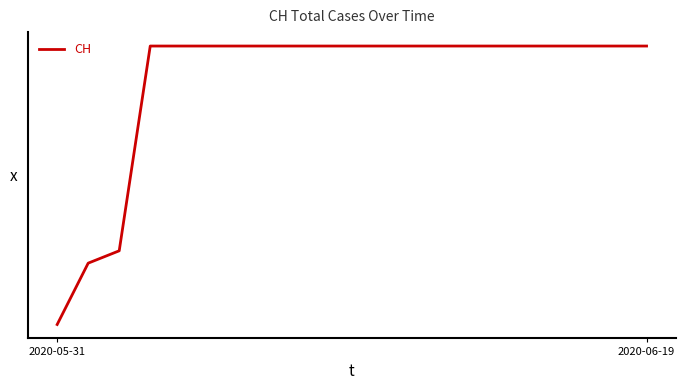

What is the maximum value shown in the chart?

631